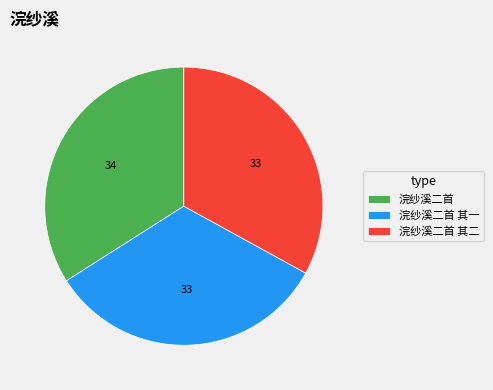

Which slice is the largest?

浣纱溪二首